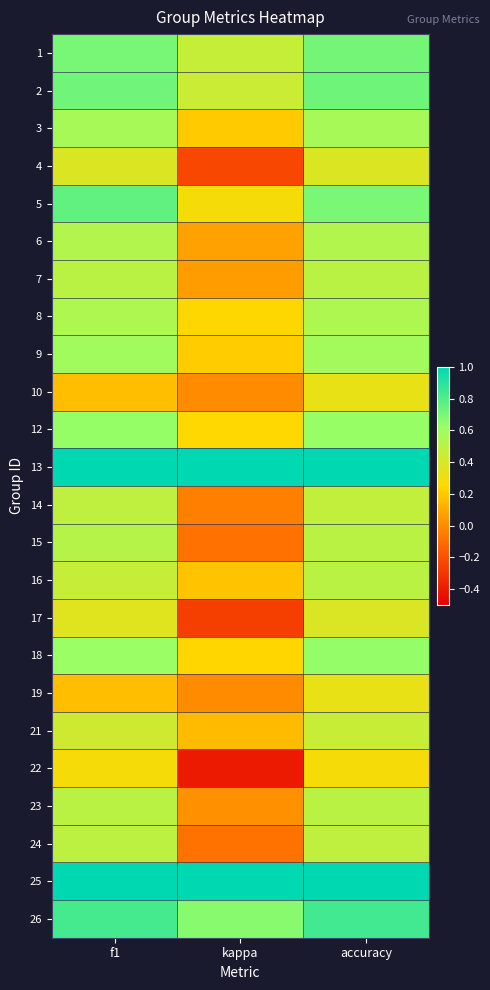

Which label corresponds to the largest value in the chart?

f1